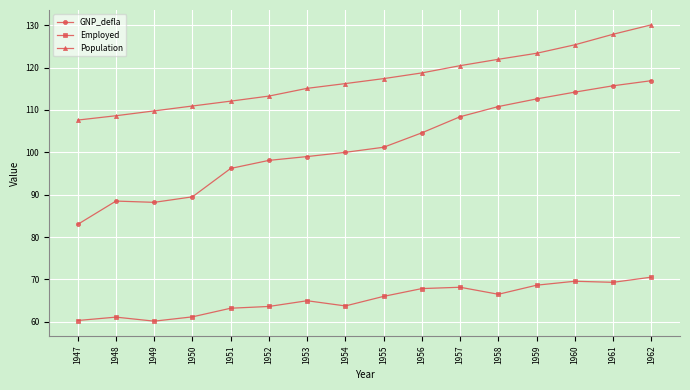

What is the maximum value shown in the chart?

130.1